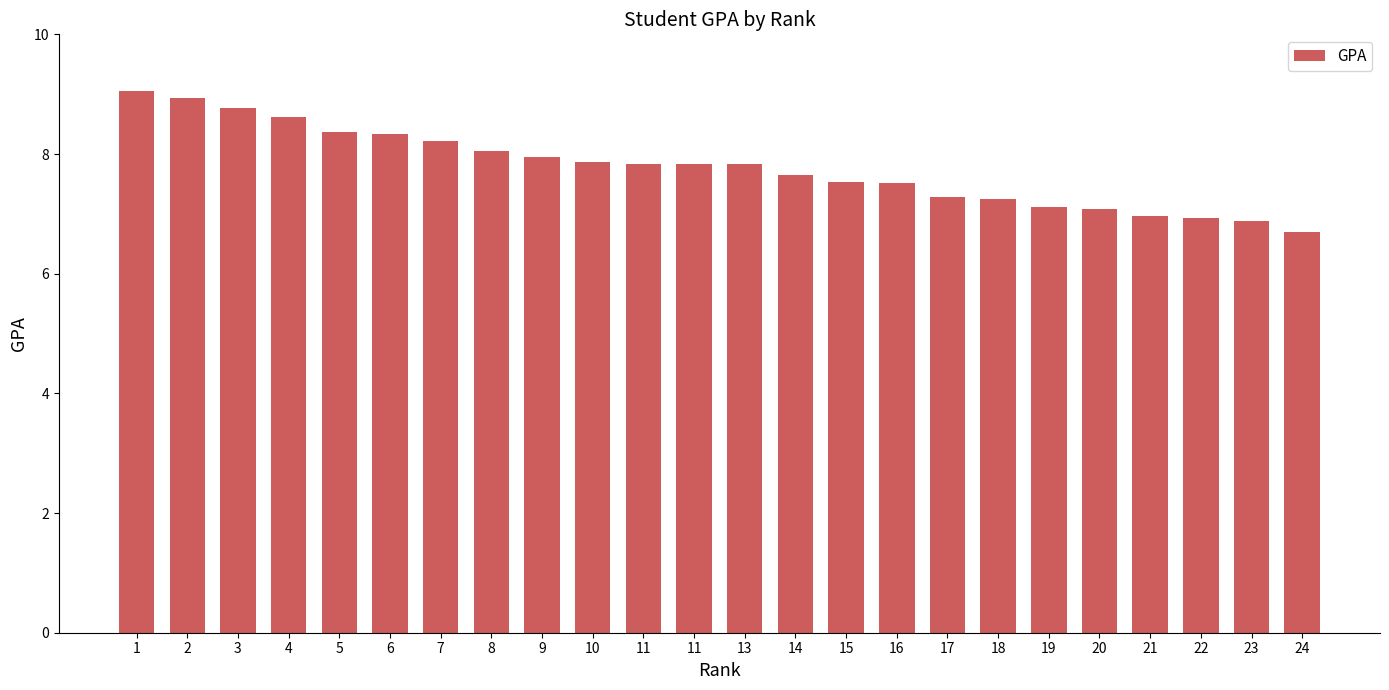

Count the number of categories in the chart.

24